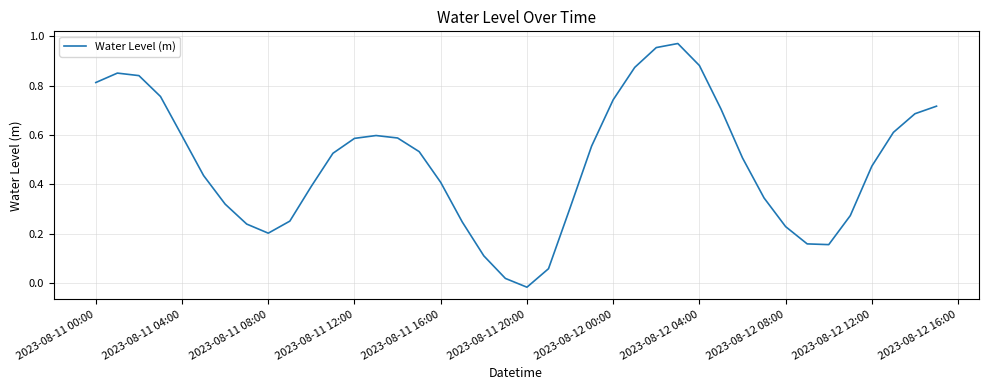

How many interior local valleys (lower than both neighbors) does the data have?

3